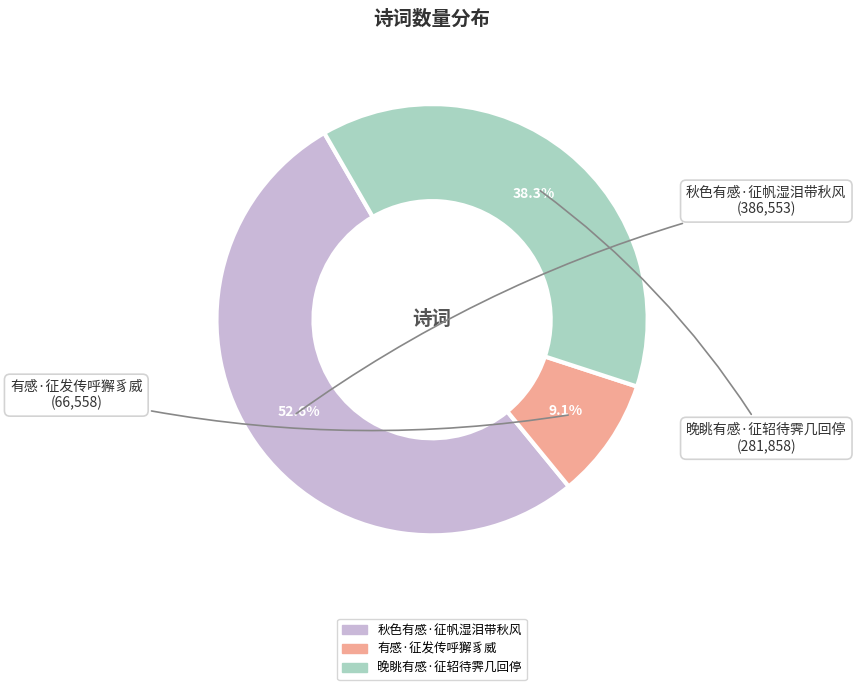

To the nearest percent, what is the average slice percentage?

33%